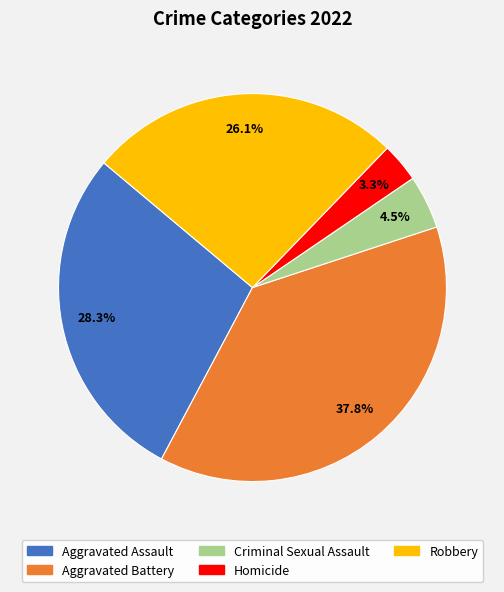

Between Aggravated Battery and Criminal Sexual Assault, which is larger?

Aggravated Battery